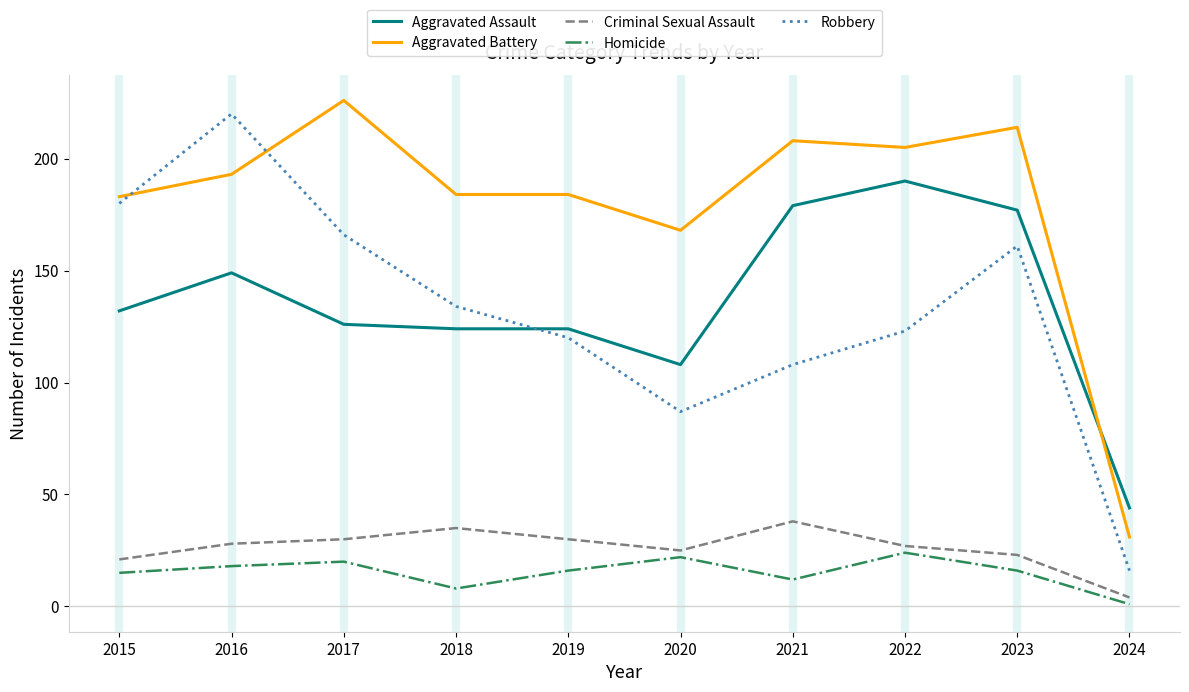

Which series has the largest total across all categories?

Aggravated Battery